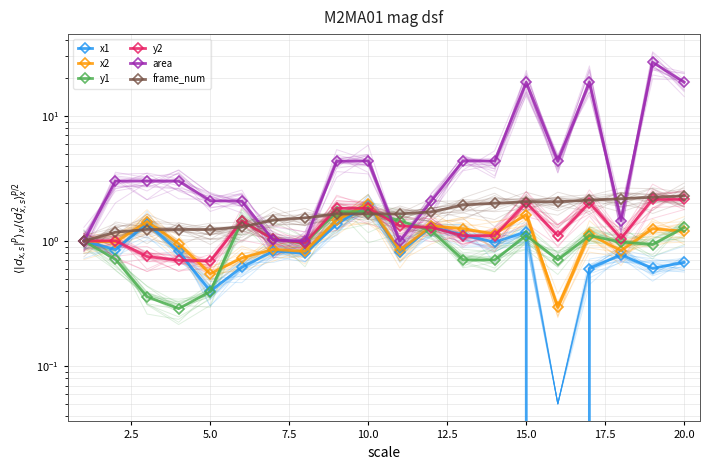

In y1, how many points are lower than both neighbors (excluding endpoints)?

4